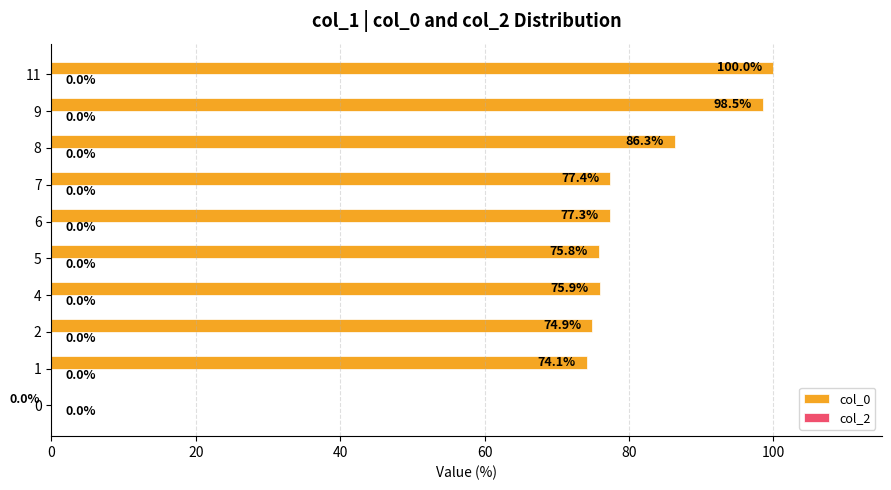

The value at 2 is 74.9. True or false?

True